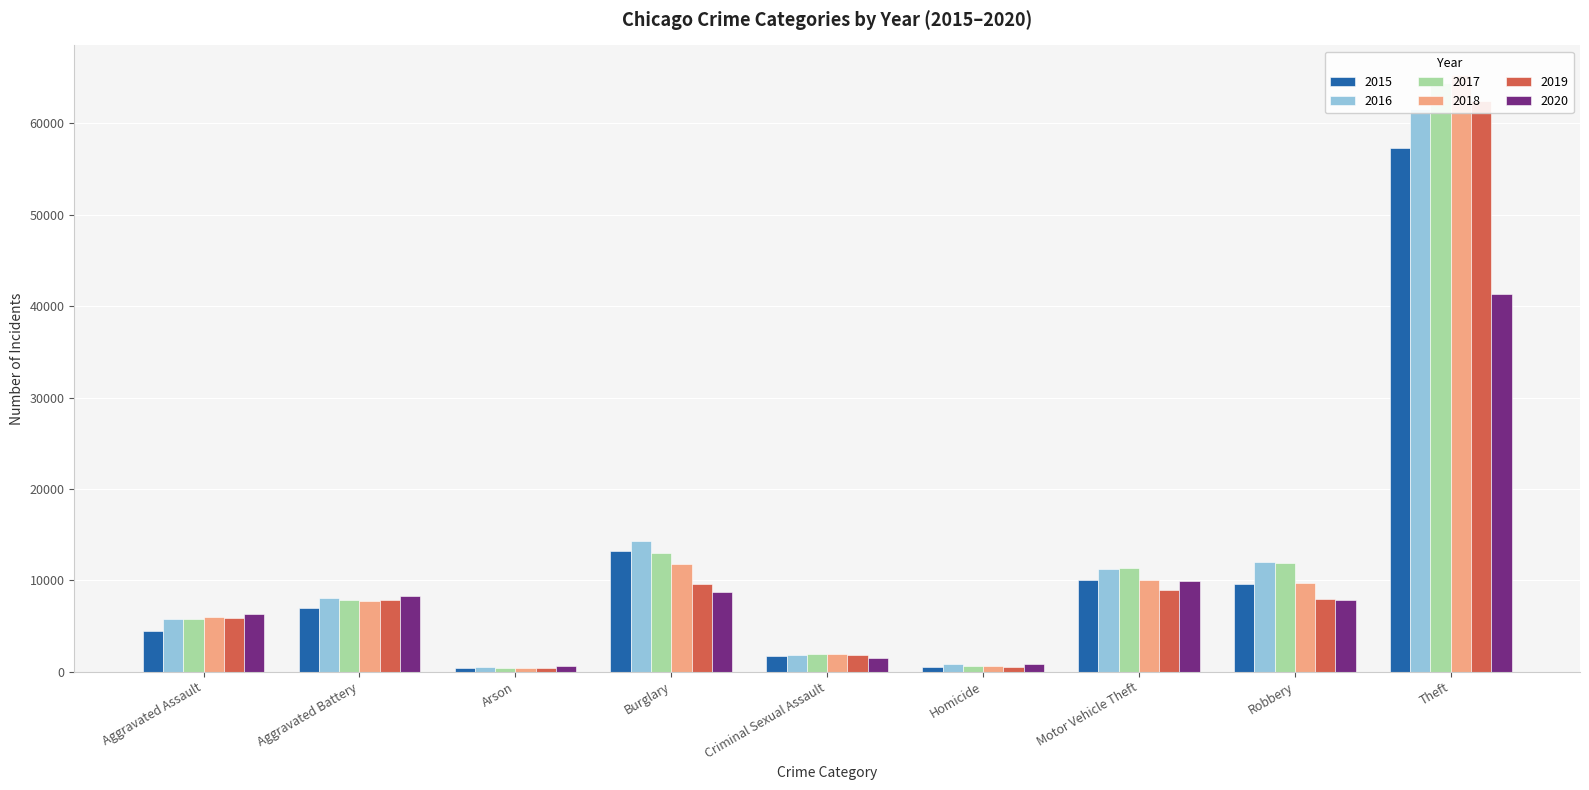

What are all the series names shown in the legend?

2015, 2016, 2017, 2018, 2019, 2020